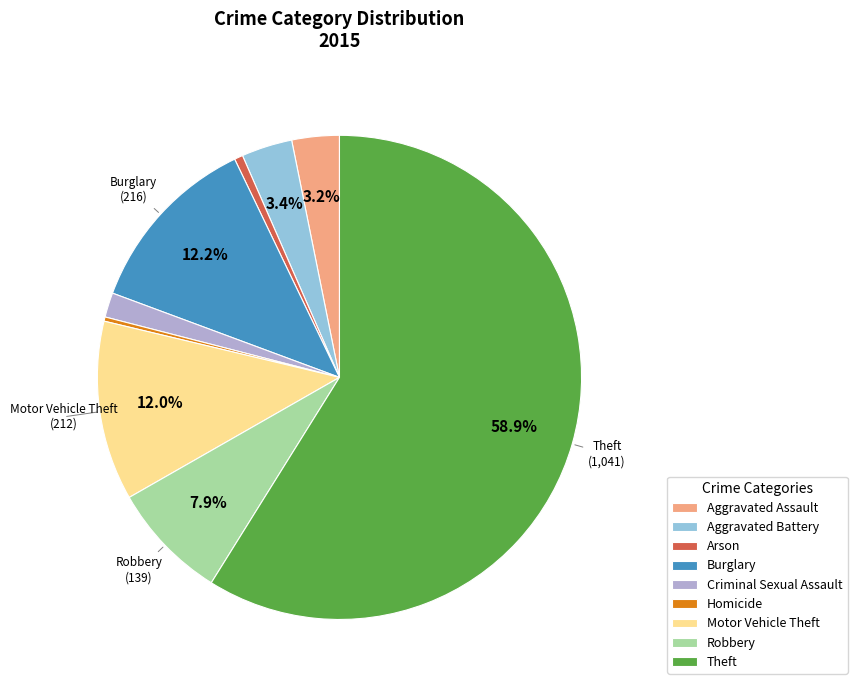

How many slices are in this pie chart?

9